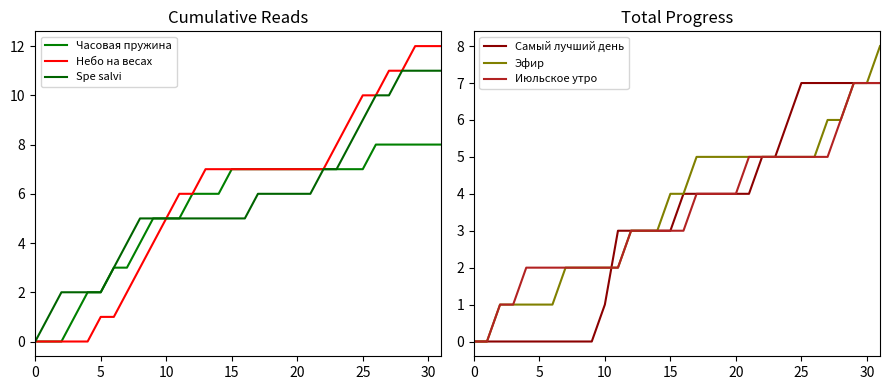

True or false: Spe salvi and Часовая пружина intersect in this chart.

False